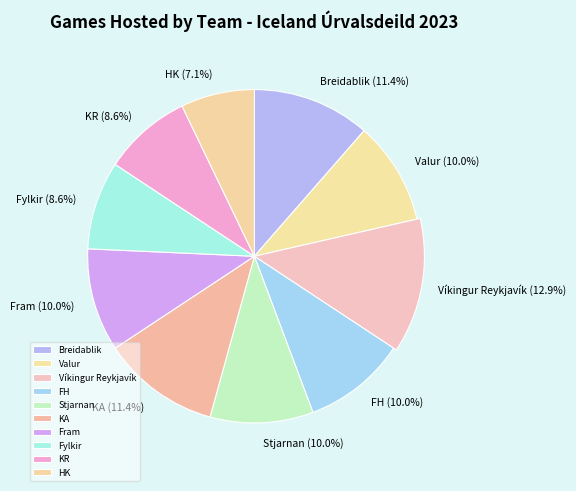

To the nearest percent, what portion does Víkingur Reykjavík represent?

13%